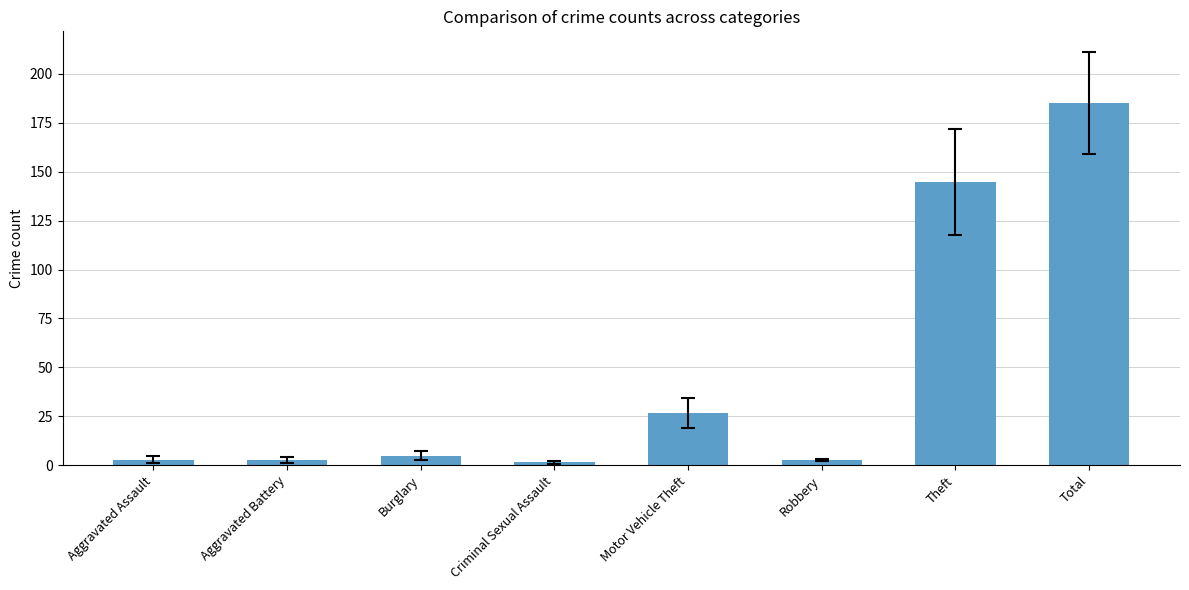

How many data points does each series have?

8